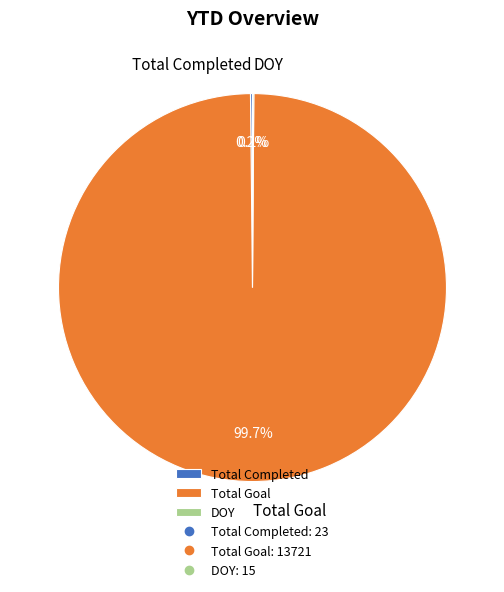

What is the largest slice in the pie chart?

Total Goal